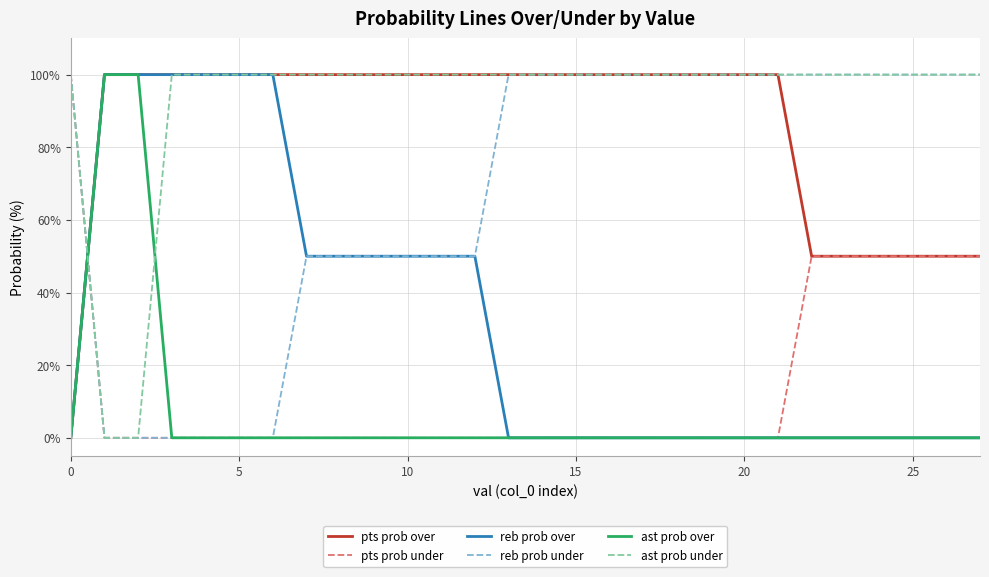

After their last crossing, which series has the higher values: ast prob over or ast prob under?

ast prob under